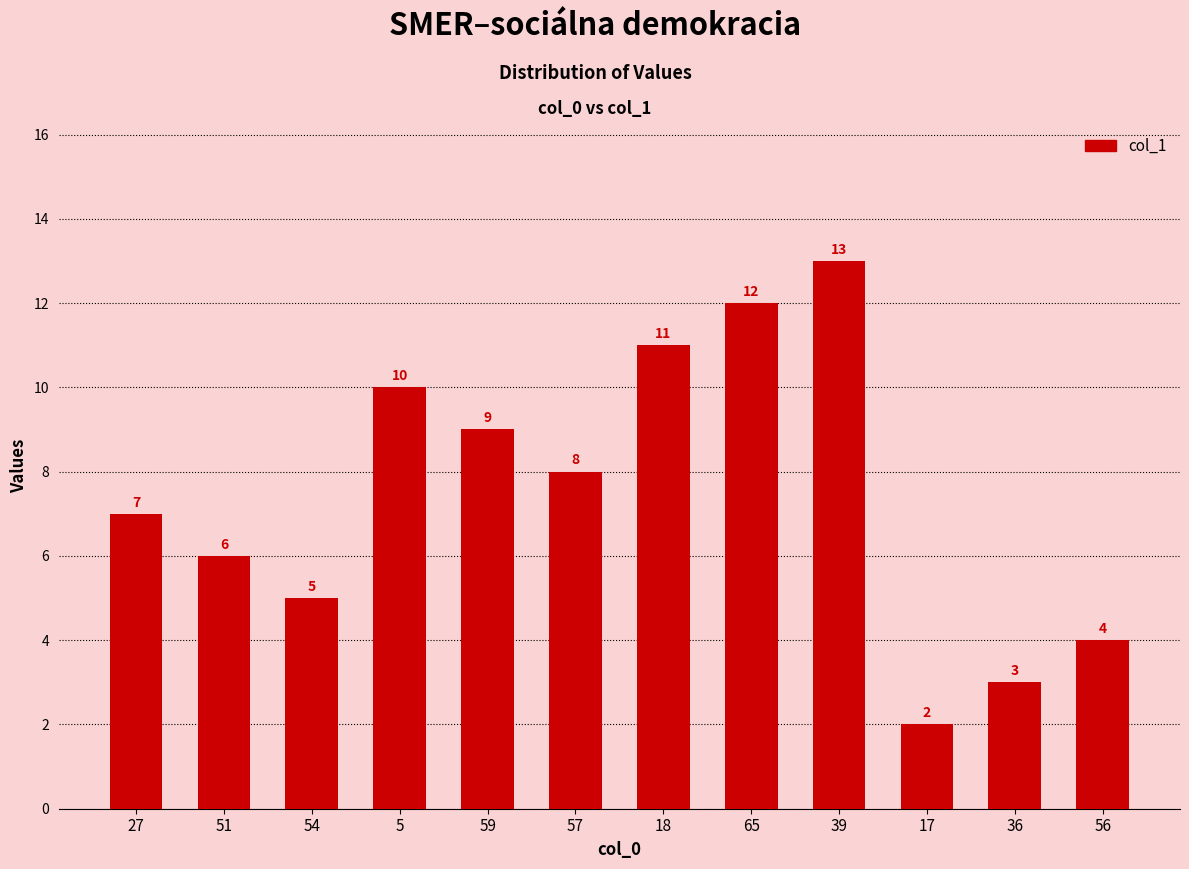

The chart shows a value of 10 at 5. True or false?

True